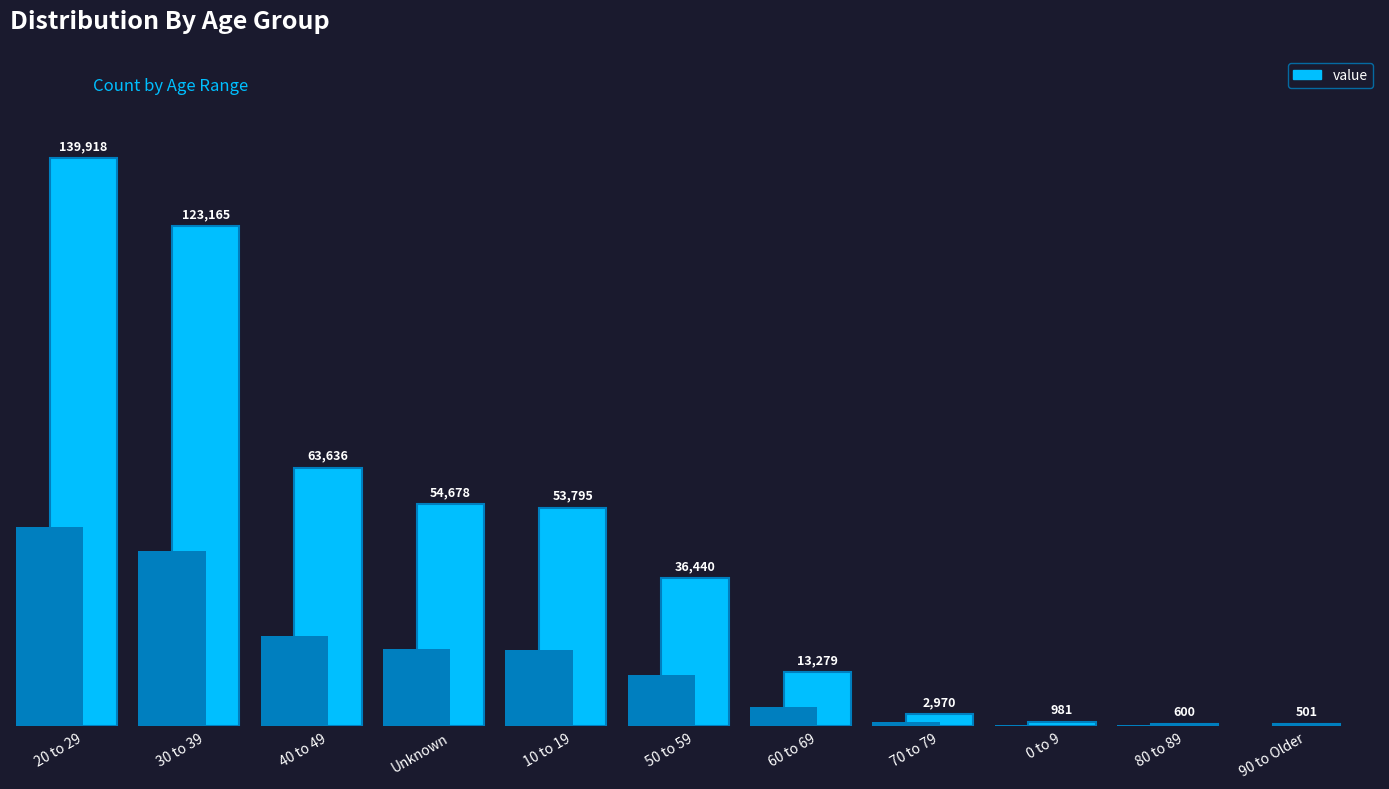

True or false: the data shows 2970 at 70 to 79.

True